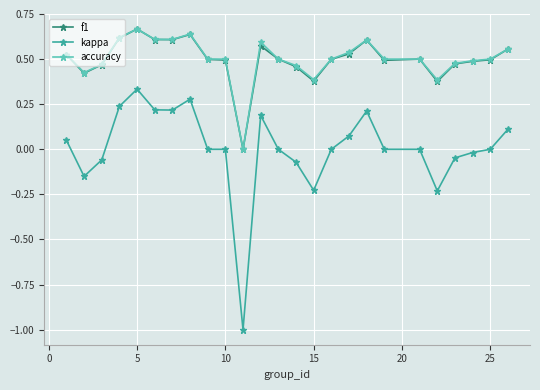

True or false: kappa has more than 2 interior local peaks.

True